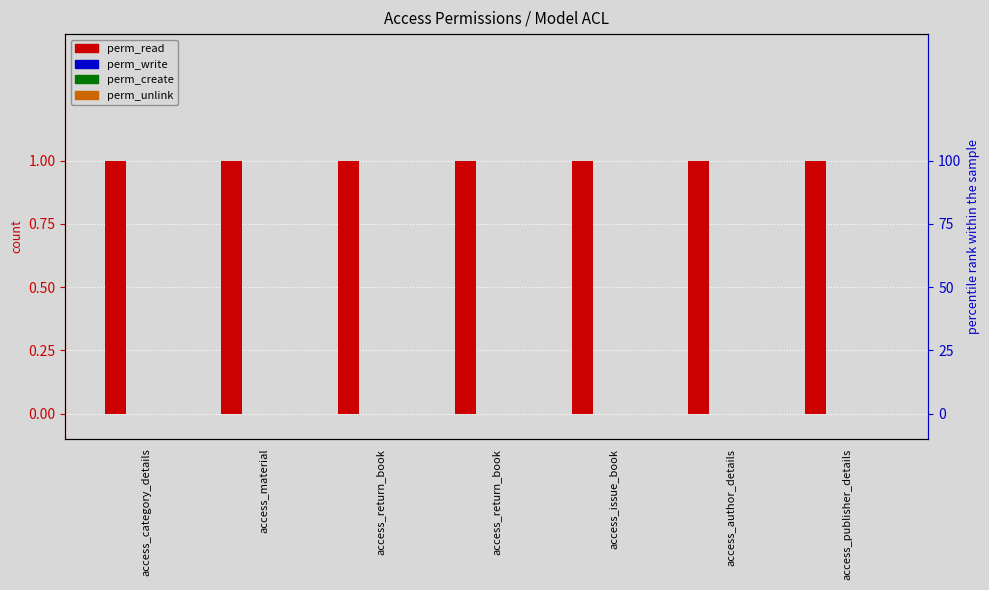

Which series has the largest total across all categories?

perm_read